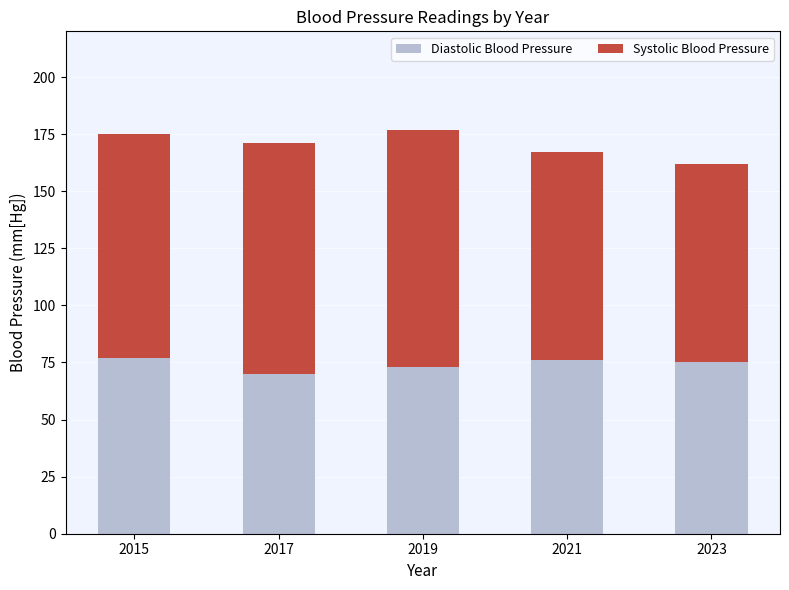

What is the difference between the maximum and minimum values in the Diastolic Blood Pressure series?

7